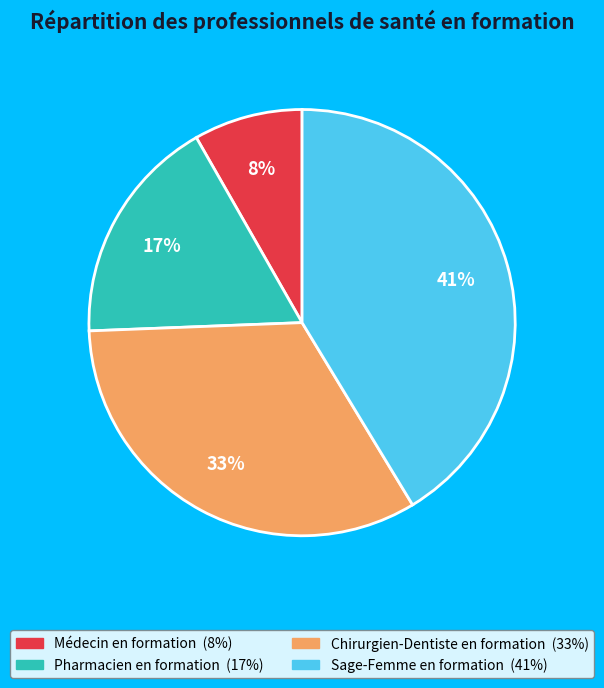

Combined, do Médecin en formation and Chirurgien-Dentiste en formation account for over 50%?

No